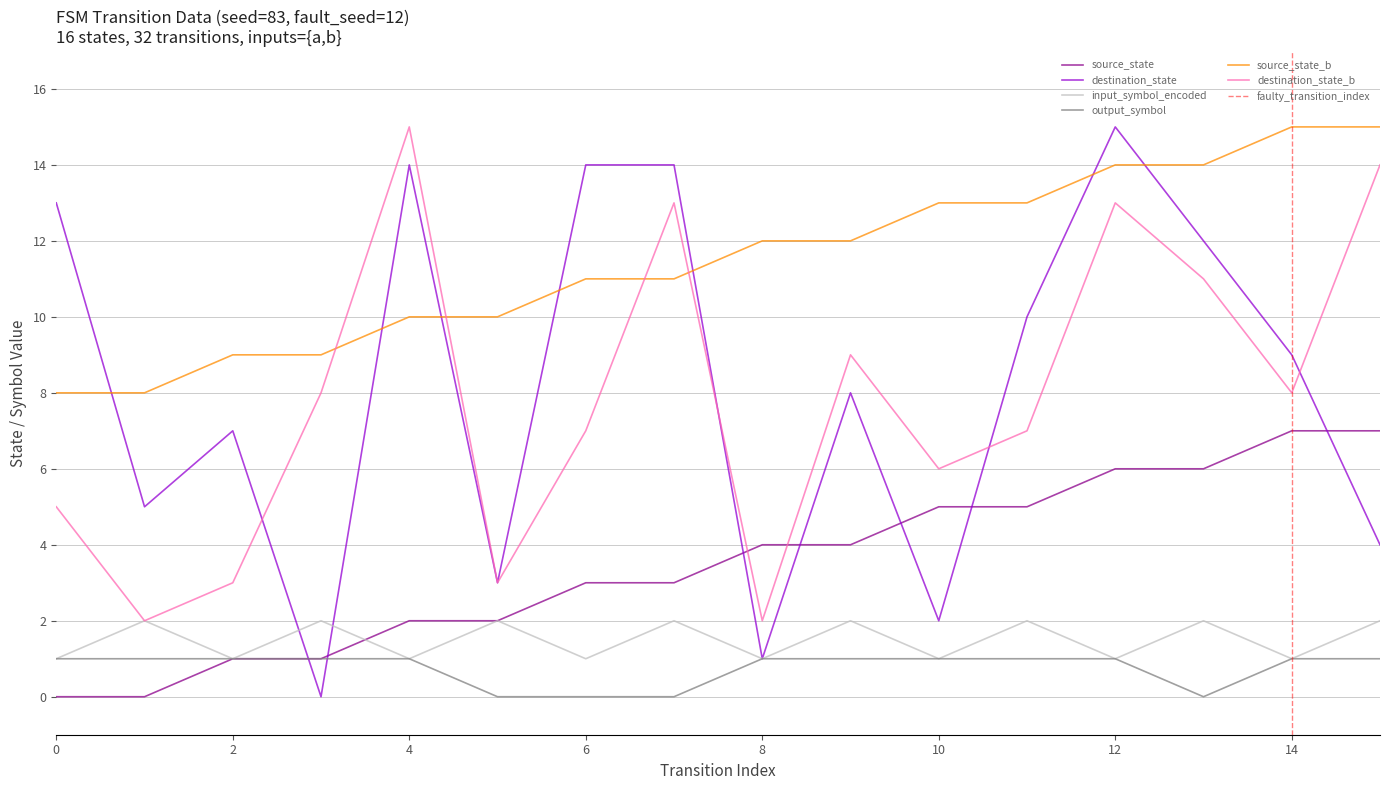

Which series has the widest spread of values?

destination_state